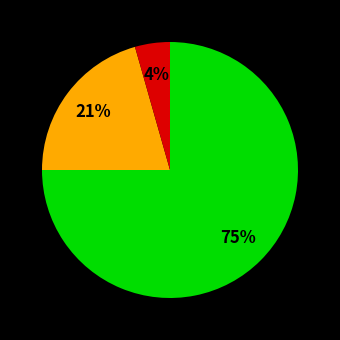

Is there any slice that represents more than half of the pie?

Yes